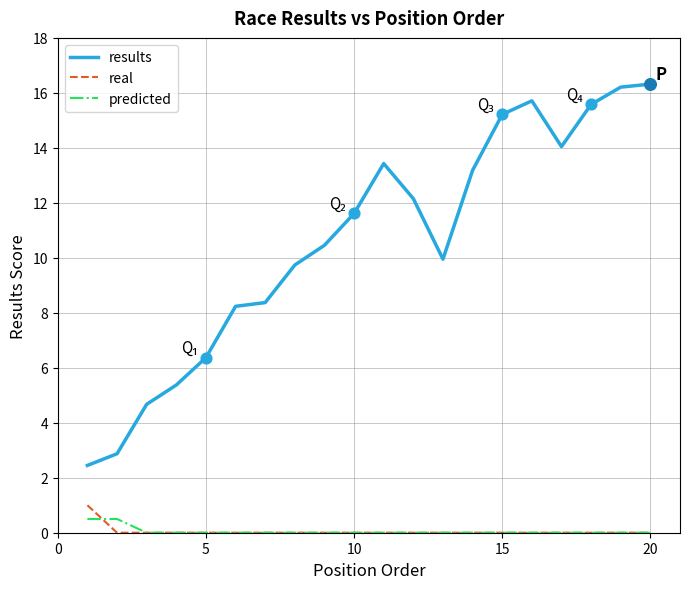

Which series has the largest total across all categories?

results